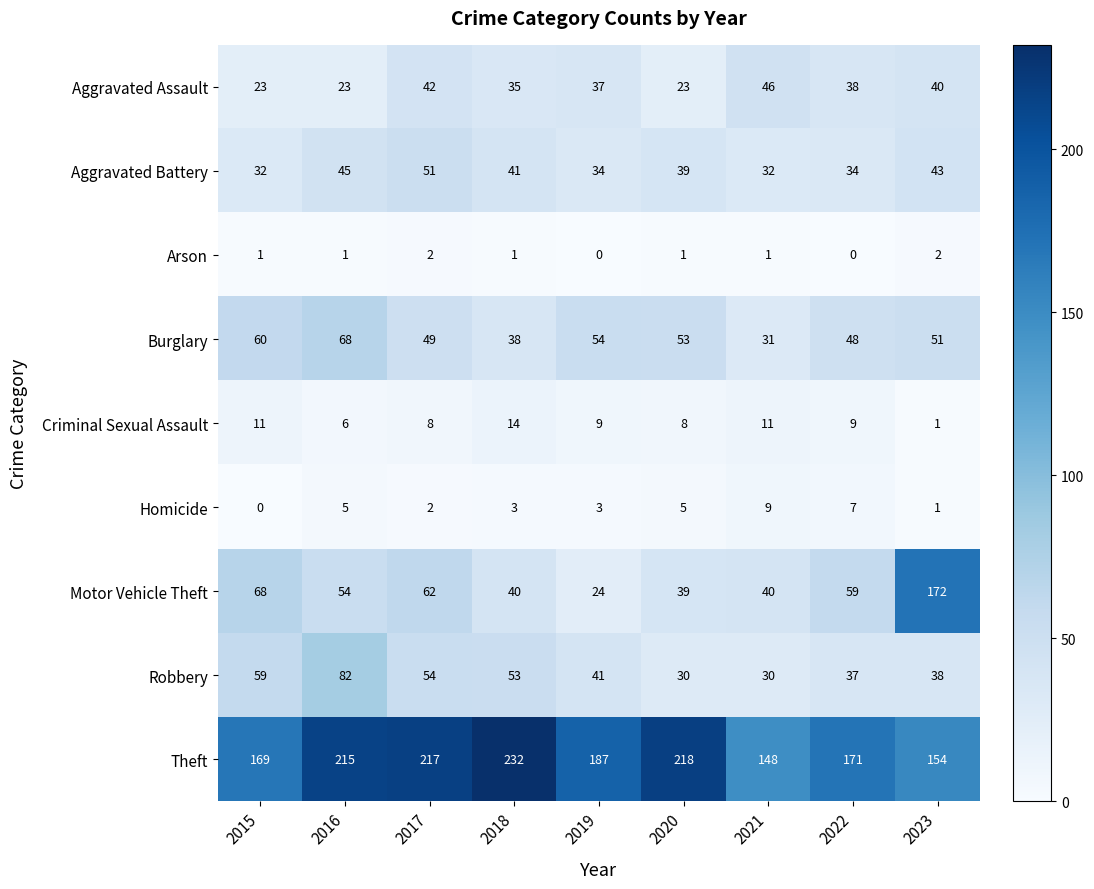

At 2016, list the series in order from smallest to largest.

Arson, Homicide, Criminal Sexual Assault, Aggravated Assault, Aggravated Battery, Motor Vehicle Theft, Burglary, Robbery, Theft